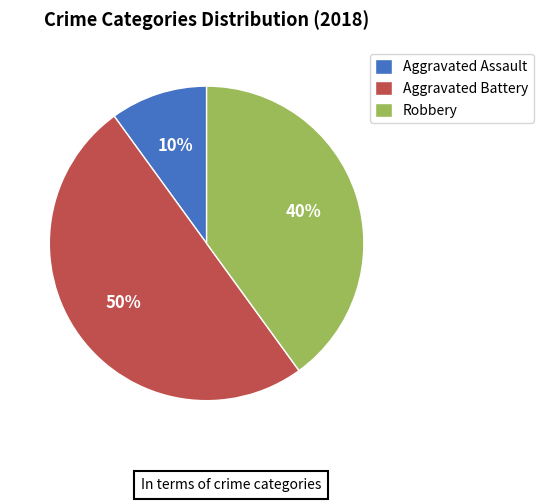

To the nearest percent, what is the difference between the largest and smallest slice percentages?

40%